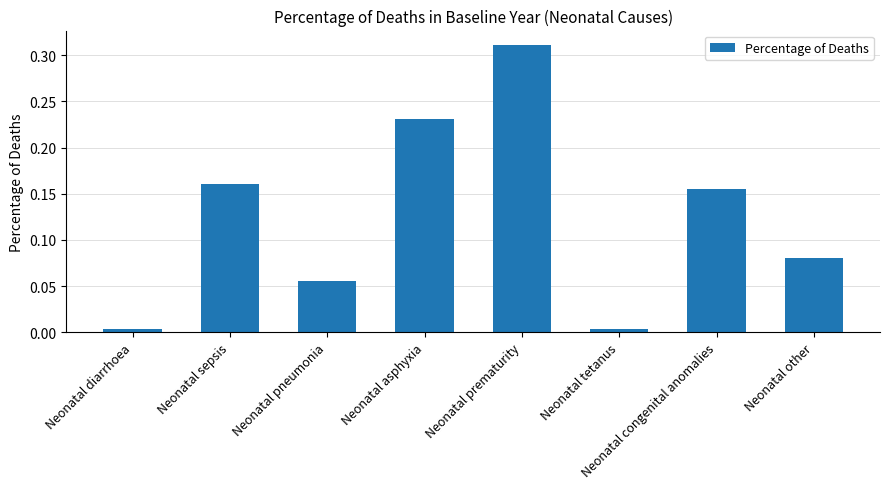

Between Neonatal prematurity and Neonatal tetanus, which is larger?

Neonatal prematurity